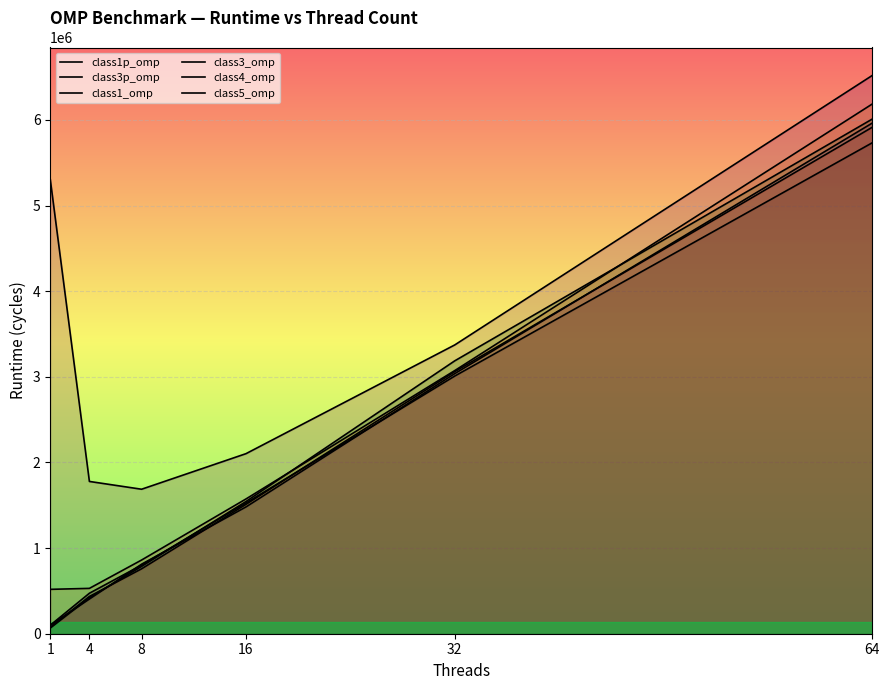

At which label does class4_omp first exceed 1573867?

32